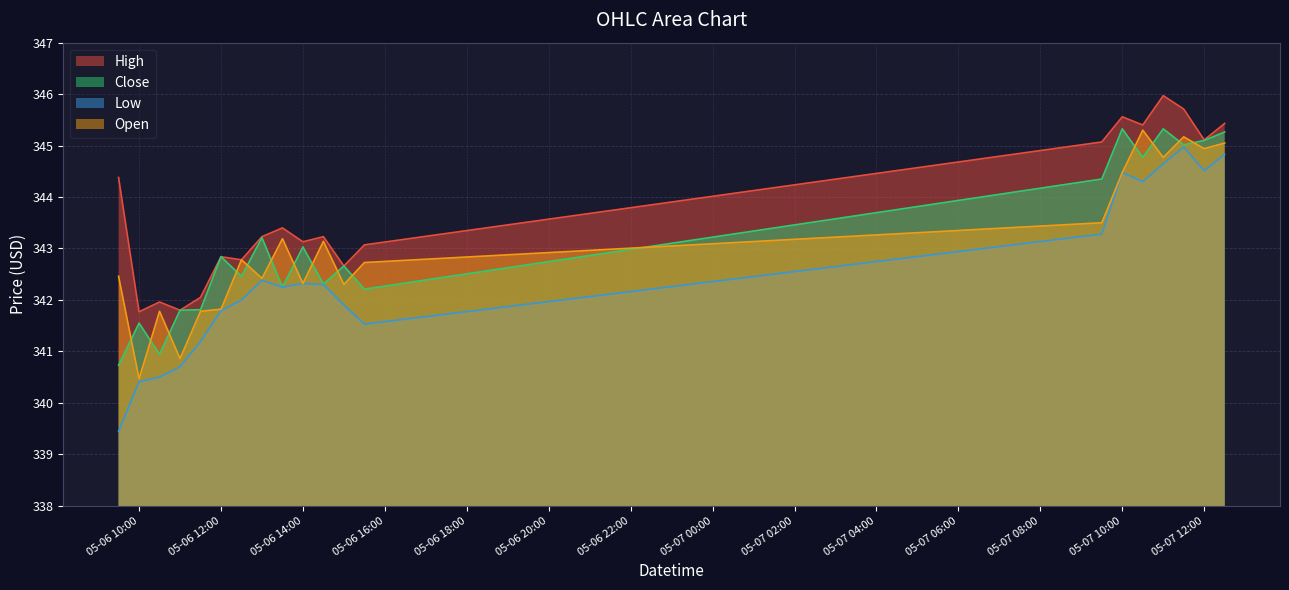

At how many categories does at least one series exceed 343?

13